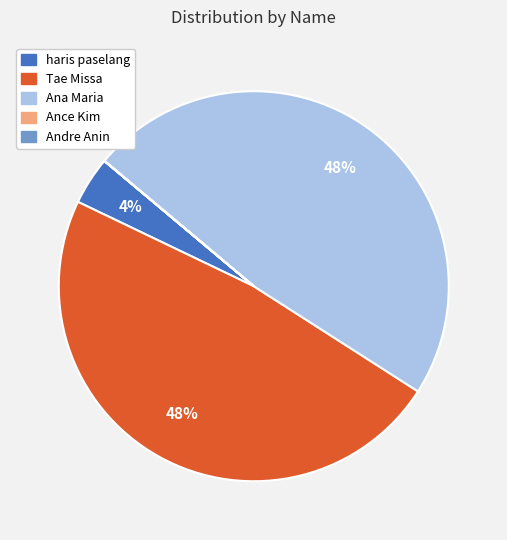

True or false: Ana Maria accounts for 48% of the total.

True